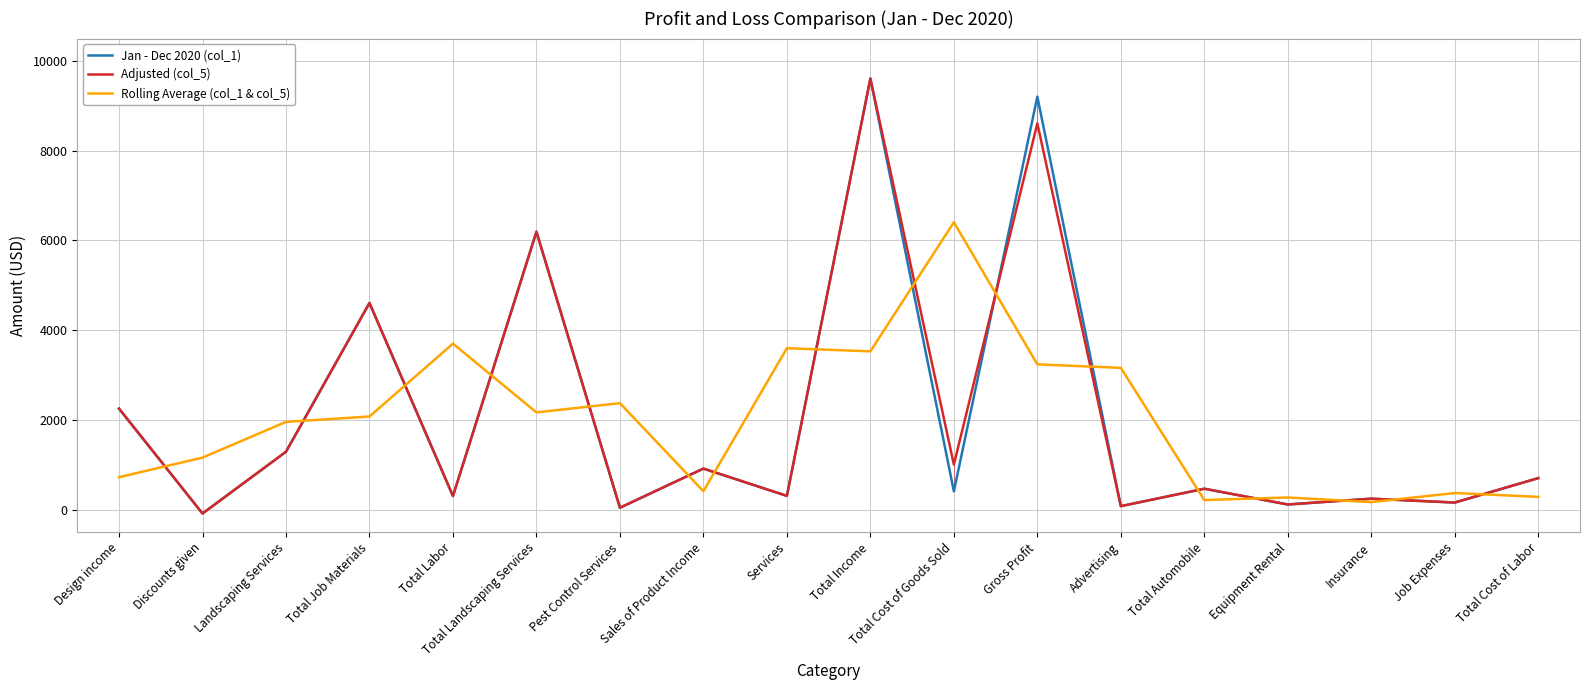

Rank the categories by Jan - Dec 2020 (col_1) value from highest to lowest.

Total Income, Gross Profit, Total Landscaping Services, Total Job Materials, Design income, Landscaping Services, Sales of Product Income, Total Cost of Labor, Total Automobile, Total Cost of Goods Sold, Services, Total Labor, Insurance, Job Expenses, Equipment Rental, Advertising, Pest Control Services, Discounts given